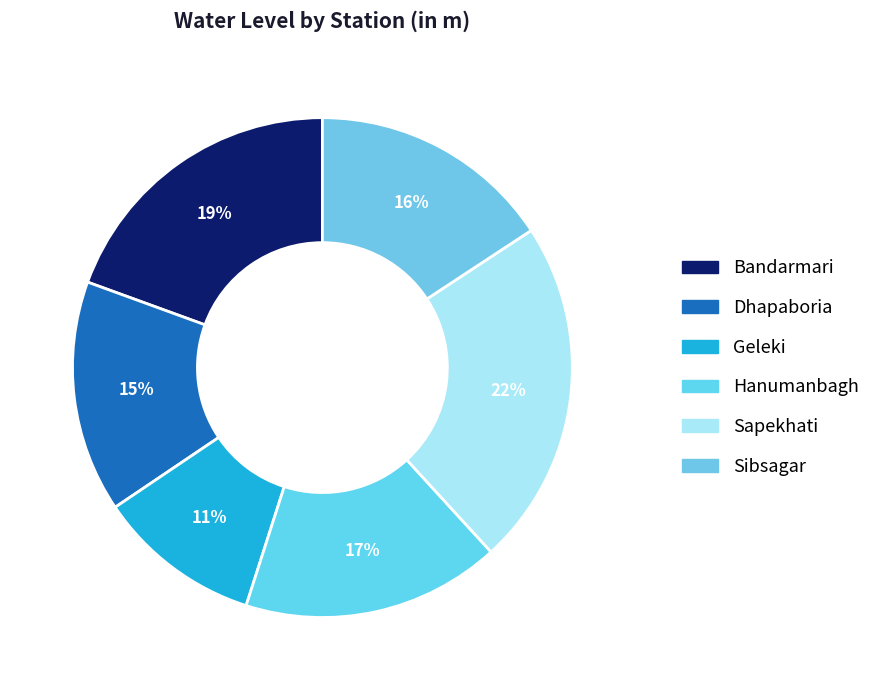

Rank the categories by value from lowest to highest.

Geleki, Dhapaboria, Sibsagar, Hanumanbagh, Bandarmari, Sapekhati